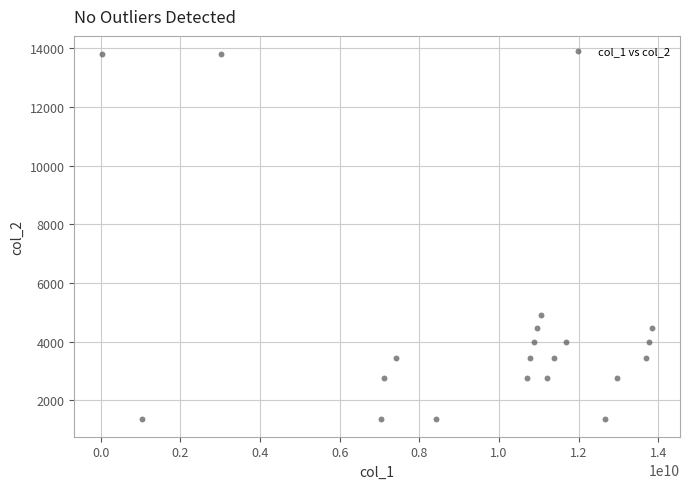

What is the range of Y values (max minus min)?

12420